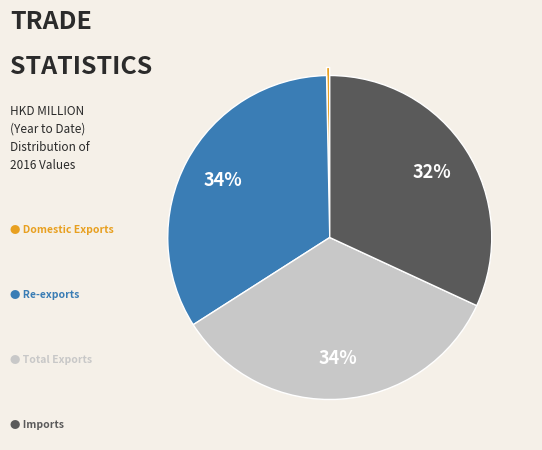

To the nearest percent, what is the difference between the largest and smallest slice percentages?

34%